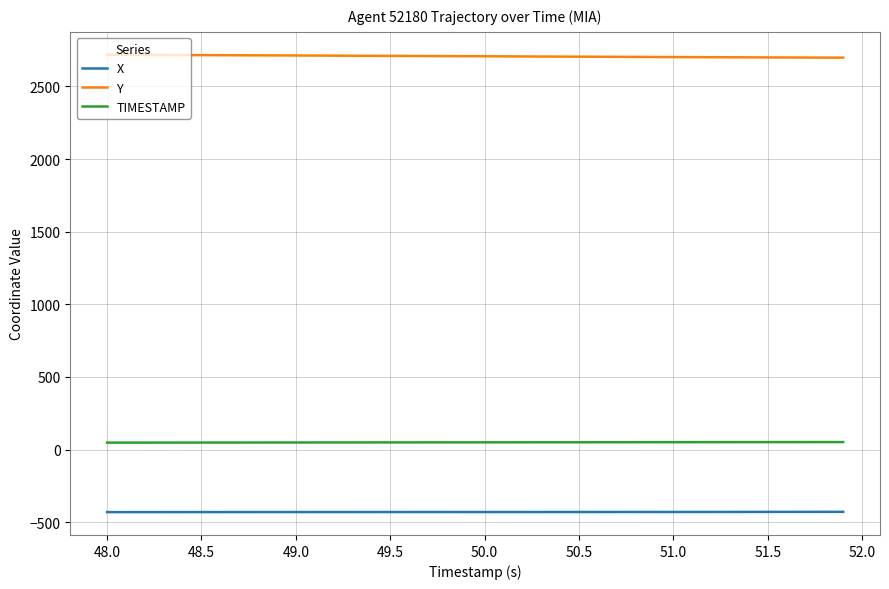

True or false: TIMESTAMP and Y cross at least once.

False